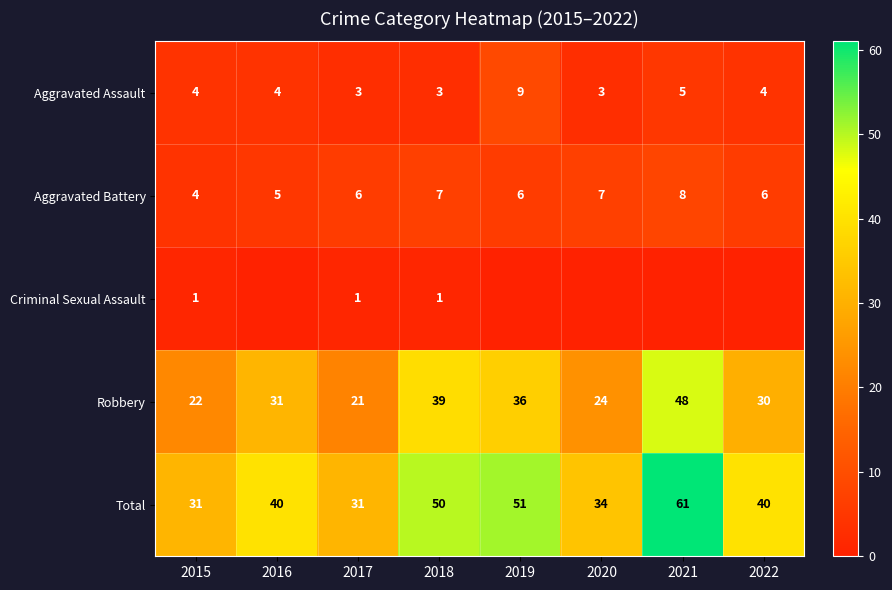

The Total series shows 31 at 2017. True or false?

True